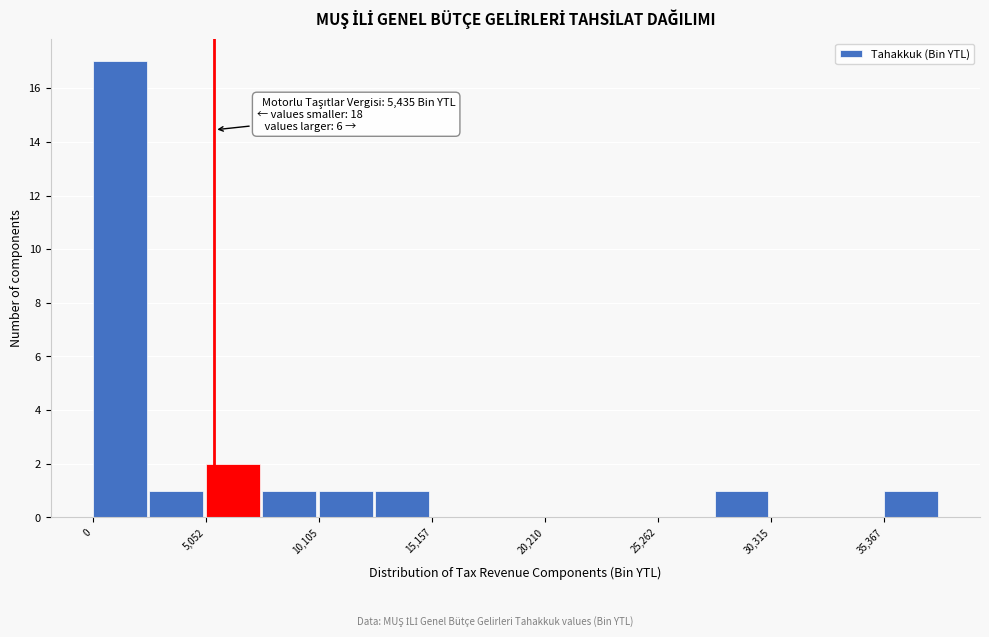

Around what value on the x-axis is the tallest bar? Give the approximate position of its centre, as read against the axis.

1000